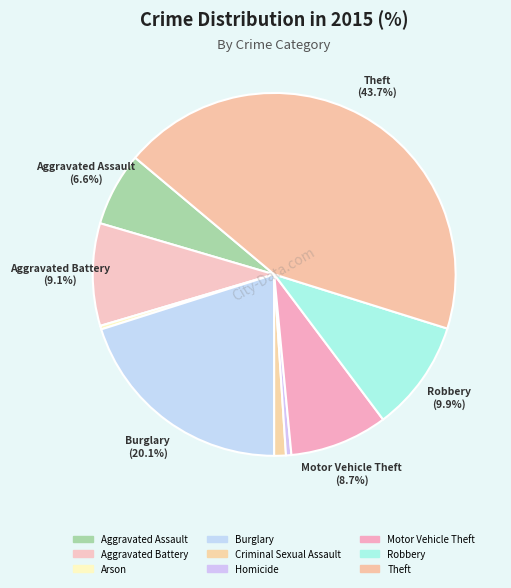

Between Robbery and Motor Vehicle Theft, which is larger?

Robbery